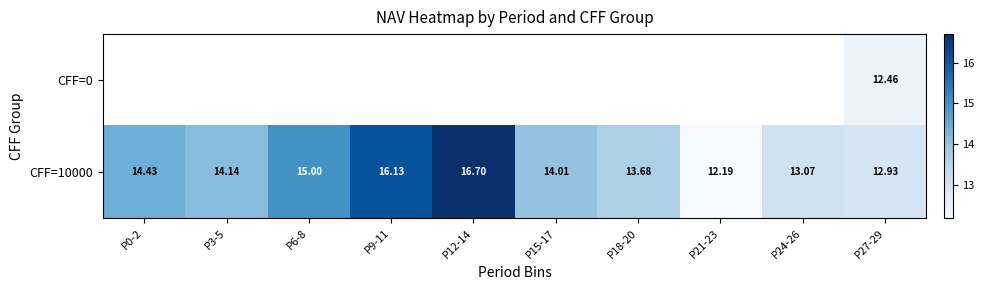

Is it true that CFF=10000 equals 18.7 at P27-29?

False